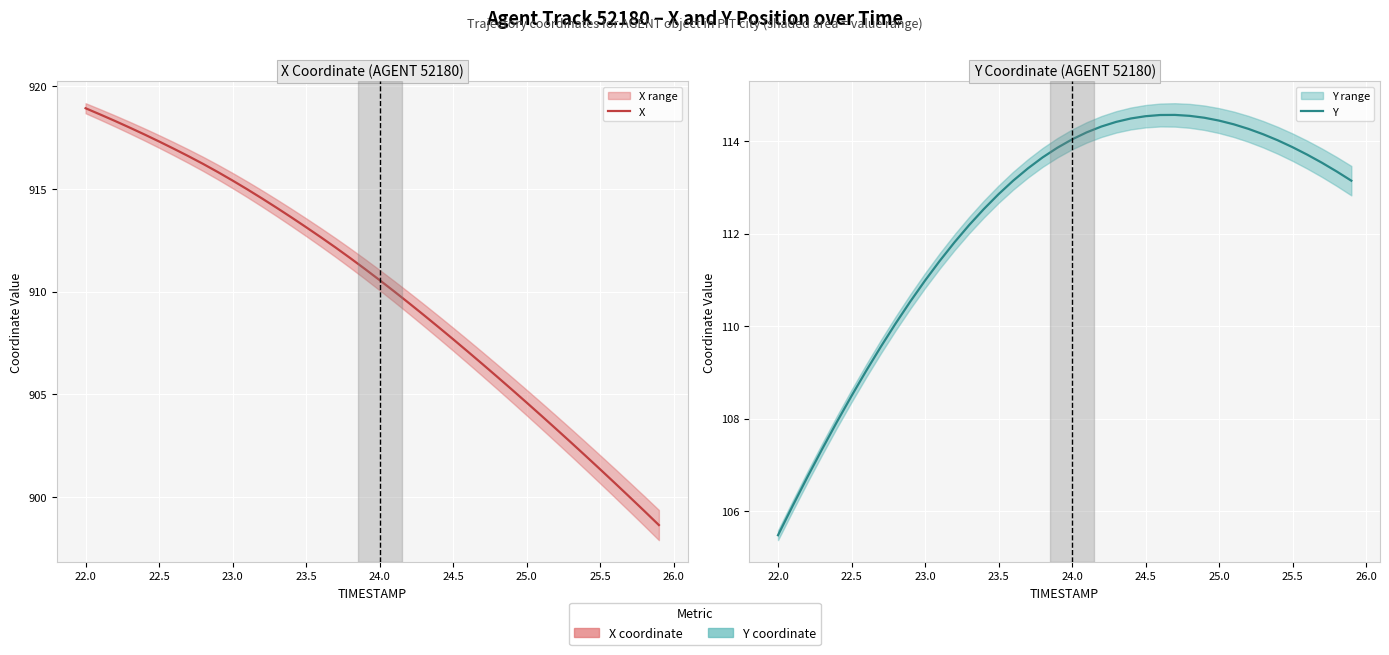

How many data points does each series have?

40